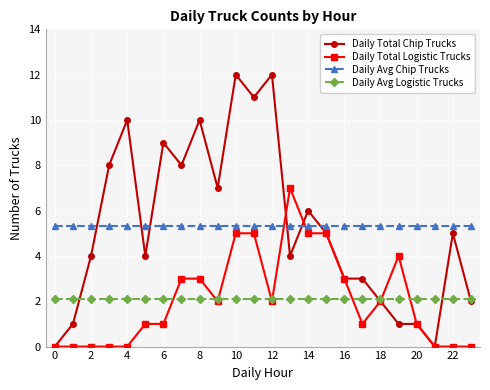

What is the highest value of the Daily Avg Logistic Trucks series?

2.1